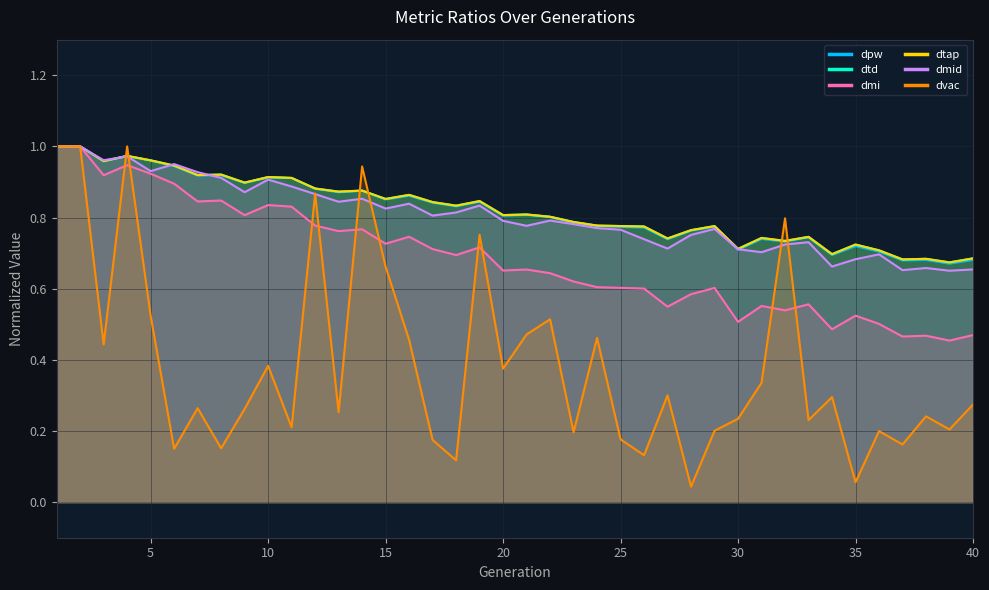

Where is the first local minimum for dtd?

3